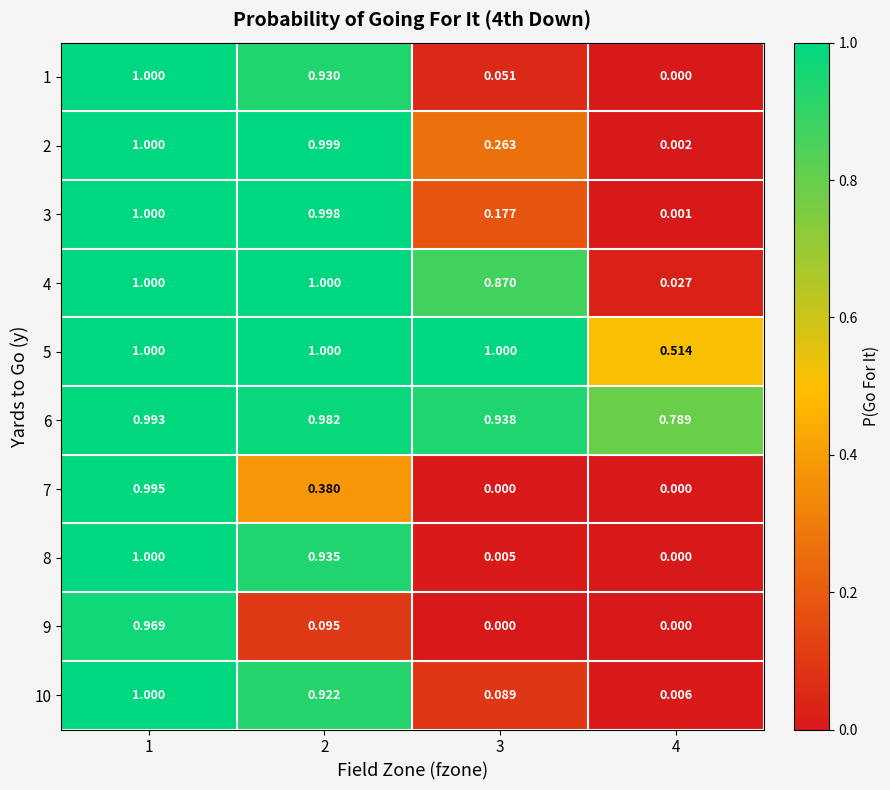

How many data points does each series have?

4